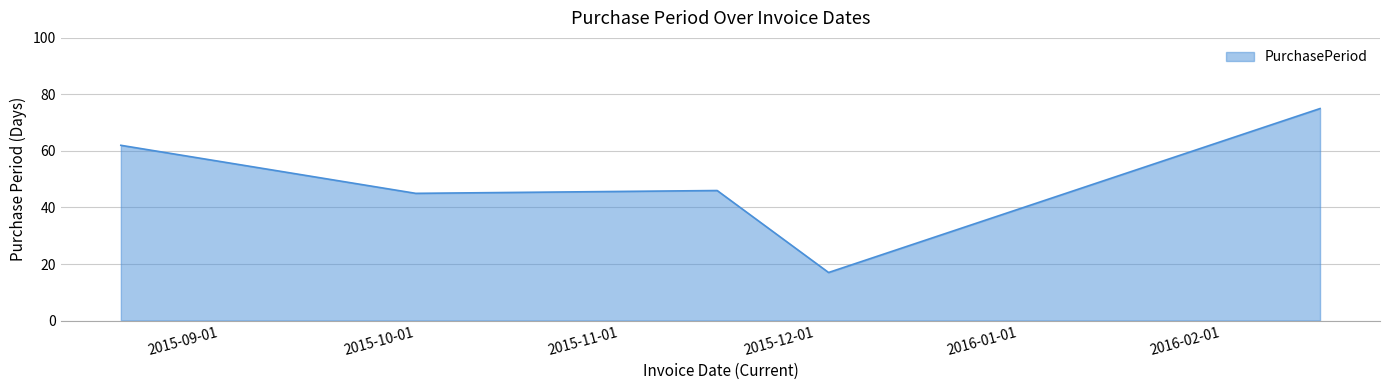

True or false: the data has more than 0 interior local peaks.

True